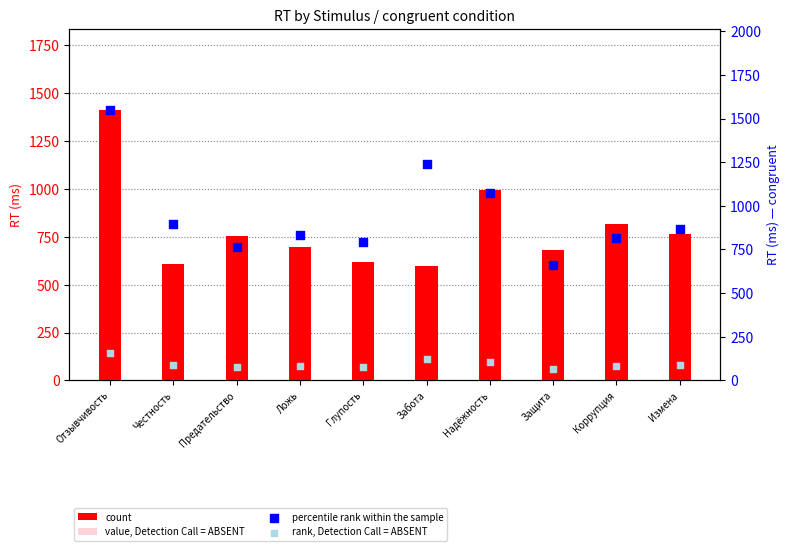

What are all the series names shown in the legend?

count, value, Detection Call = ABSENT, percentile rank within the sample, rank, Detection Call = ABSENT